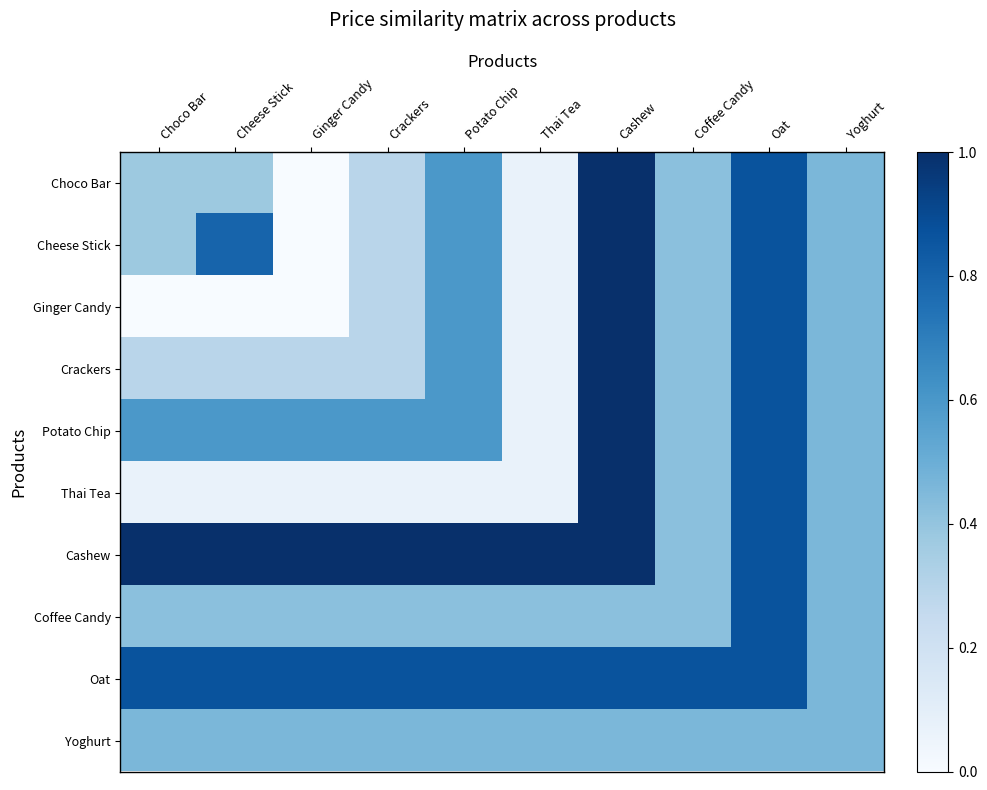

Rank the series by their maximum value, from highest to lowest.

Choco Bar, Cheese Stick, Ginger Candy, Crackers, Potato Chip, Thai Tea, Cashew, Coffee Candy, Oat, Yoghurt